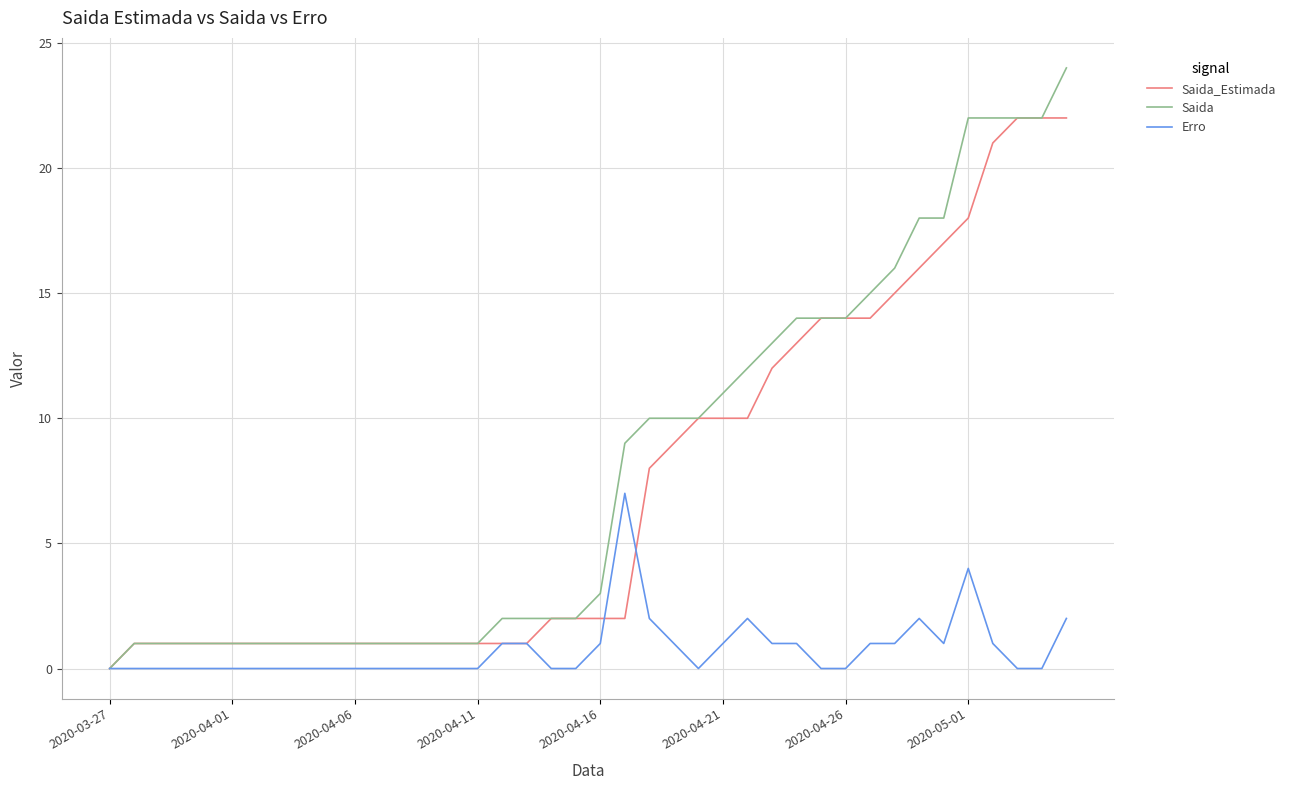

Which series has the widest spread of values?

Saida